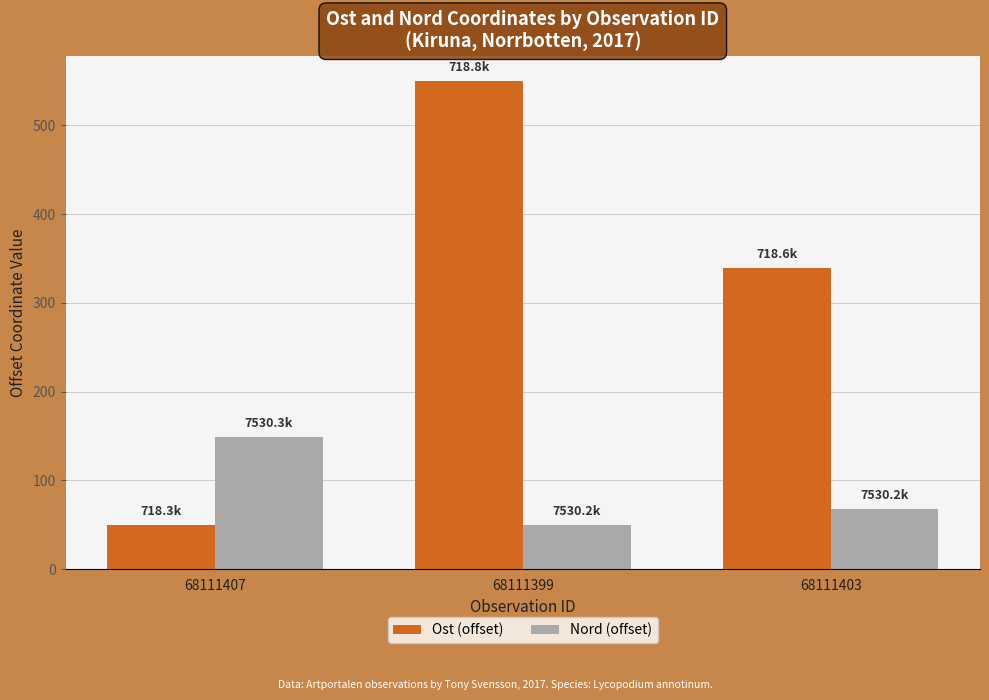

What is the difference between the highest and lowest values at 68111407?

98.5